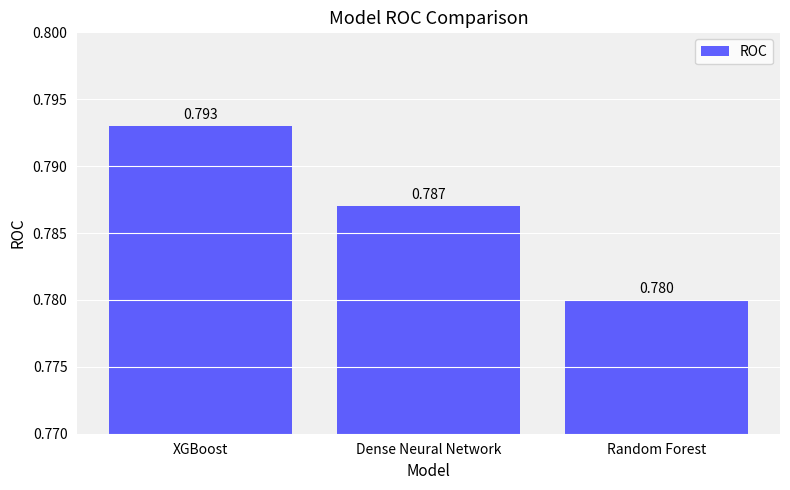

At which label is the value closest to 0?

Random Forest